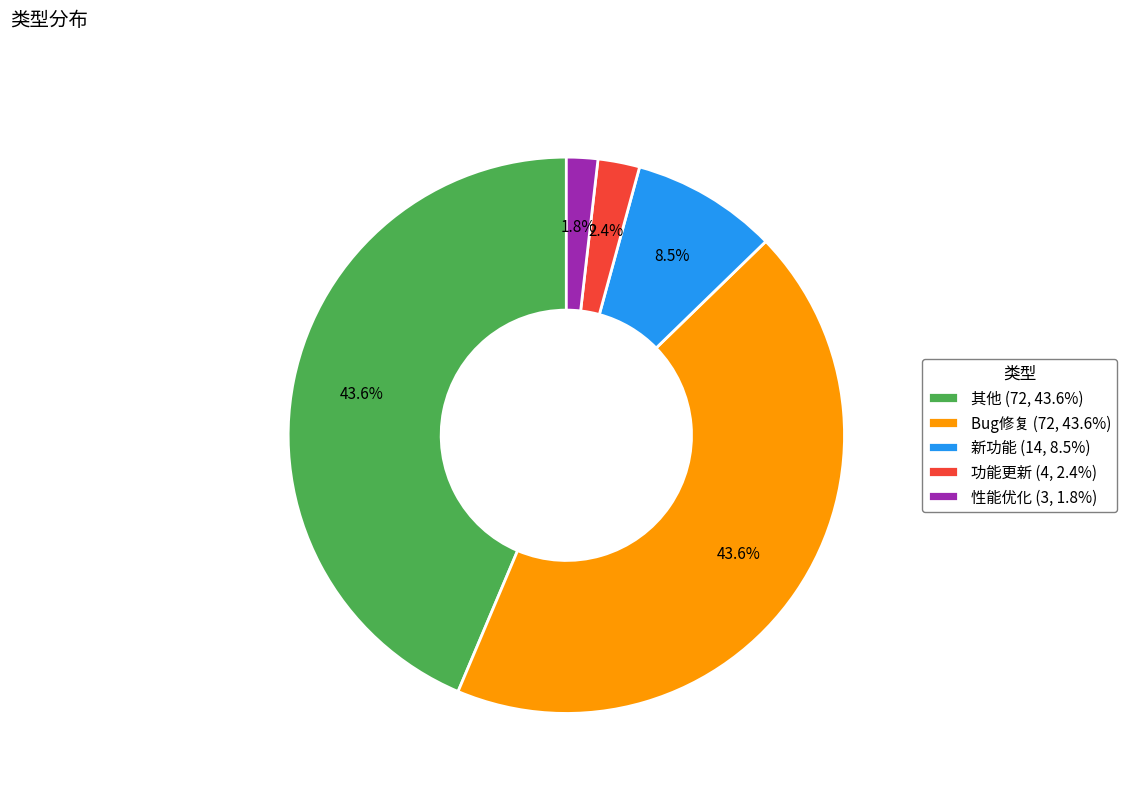

To the nearest percent, what is the combined percentage of 其他 and 新功能?

52%